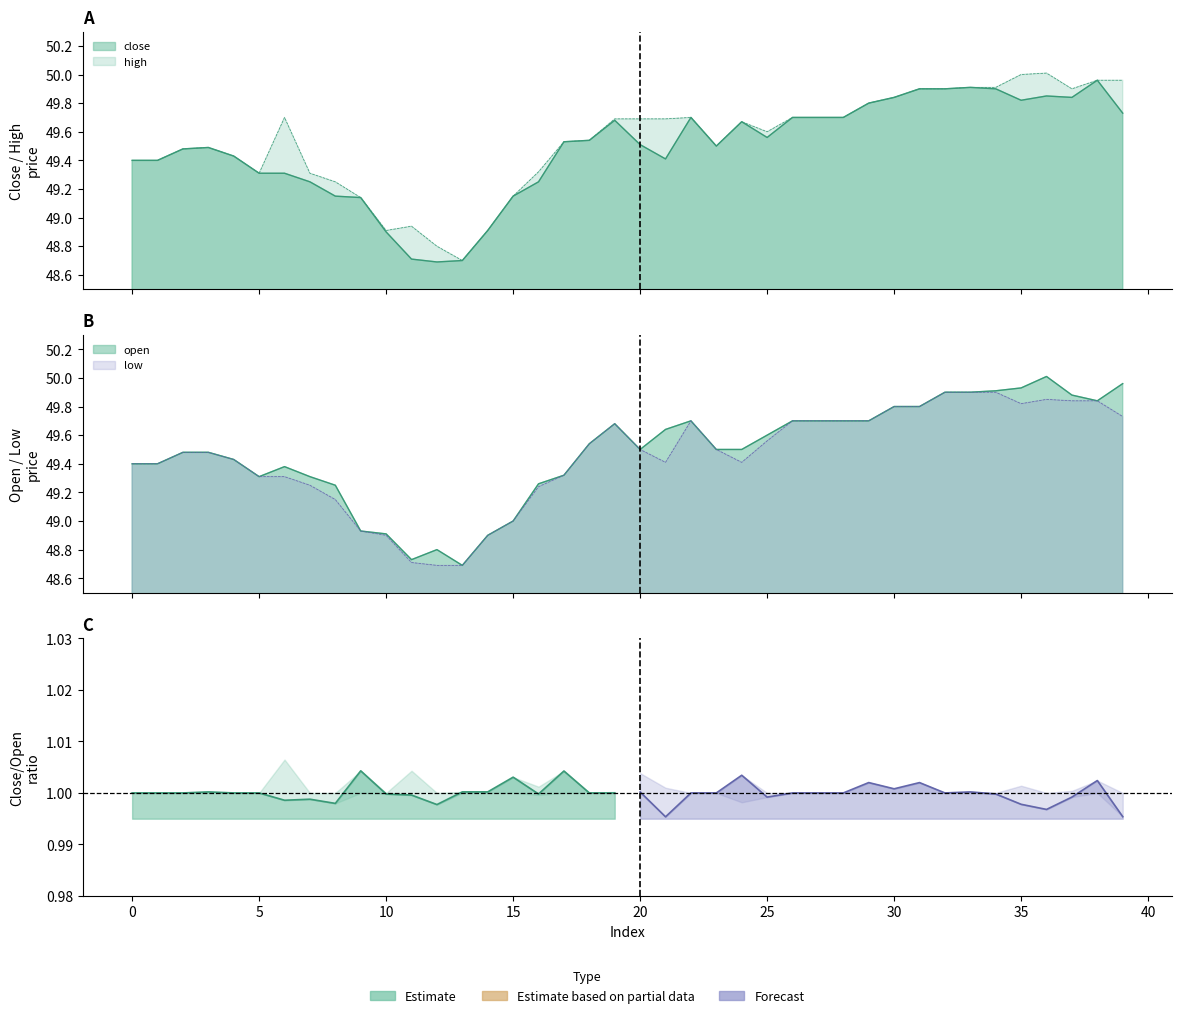

Reading left to right, what are all the values shown in this chart?

close: 49.4	49.4	49.5	49.5	49.4	49.3	49.3	49.2	49.1	49.1	48.9	48.7	48.7	48.7	48.9	49.1	49.2	49.5	49.5	49.7	49.5	49.4	49.7	49.5	49.7	49.6	49.7	49.7	49.7	49.8	49.8	49.9	49.9	49.9	49.9	49.8	49.9	49.8	50.0	49.7
high: 49.4	49.4	49.5	49.5	49.4	49.3	49.7	49.3	49.2	49.1	48.9	48.9	48.8	48.7	48.9	49.1	49.3	49.5	49.5	49.7	49.7	49.7	49.7	49.5	49.7	49.6	49.7	49.7	49.7	49.8	49.8	49.9	49.9	49.9	49.9	50.0	50.0	49.9	50.0	50.0
low: 49.4	49.4	49.5	49.5	49.4	49.3	49.3	49.2	49.1	48.9	48.9	48.7	48.7	48.7	48.9	49.0	49.2	49.3	49.5	49.7	49.5	49.4	49.7	49.5	49.4	49.6	49.7	49.7	49.7	49.7	49.8	49.8	49.9	49.9	49.9	49.8	49.9	49.8	49.8	49.7
open: 49.4	49.4	49.5	49.5	49.4	49.3	49.4	49.3	49.2	48.9	48.9	48.7	48.8	48.7	48.9	49.0	49.3	49.3	49.5	49.7	49.5	49.6	49.7	49.5	49.5	49.6	49.7	49.7	49.7	49.7	49.8	49.8	49.9	49.9	49.9	49.9	50.0	49.9	49.8	50.0